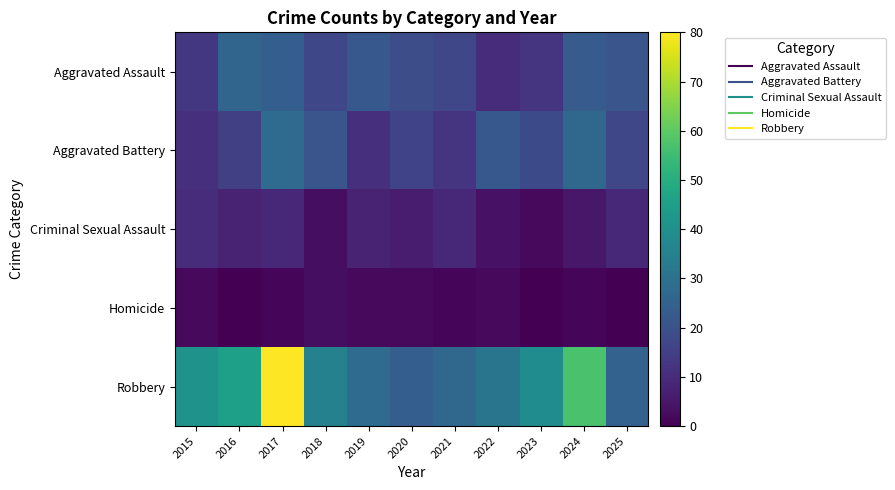

What is the difference between the highest and lowest values at 2023?

39